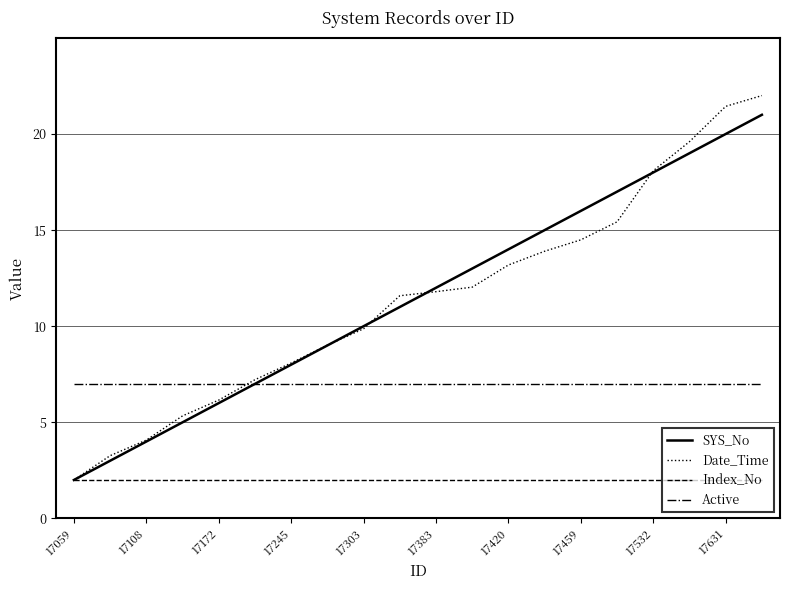

What is the minimum value shown in the chart?

2.0